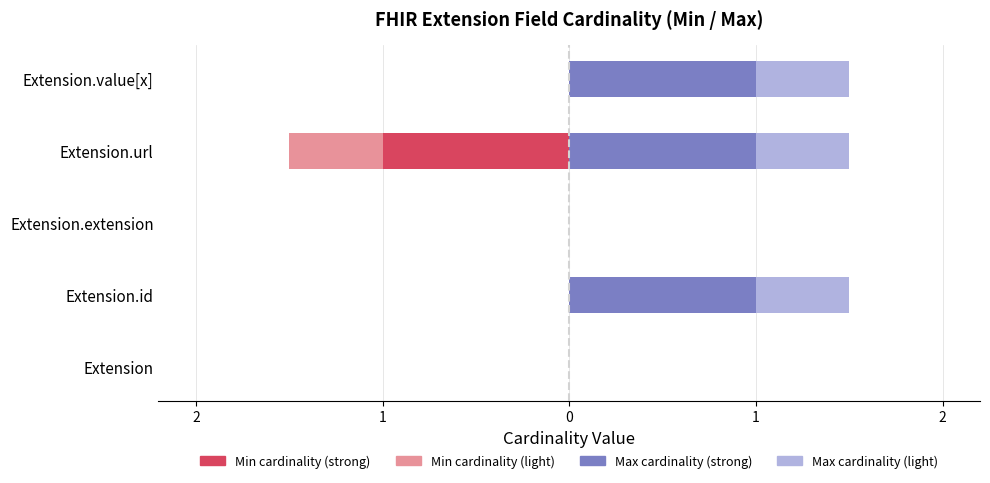

What is the total value across all series at Extension.id?

1.5